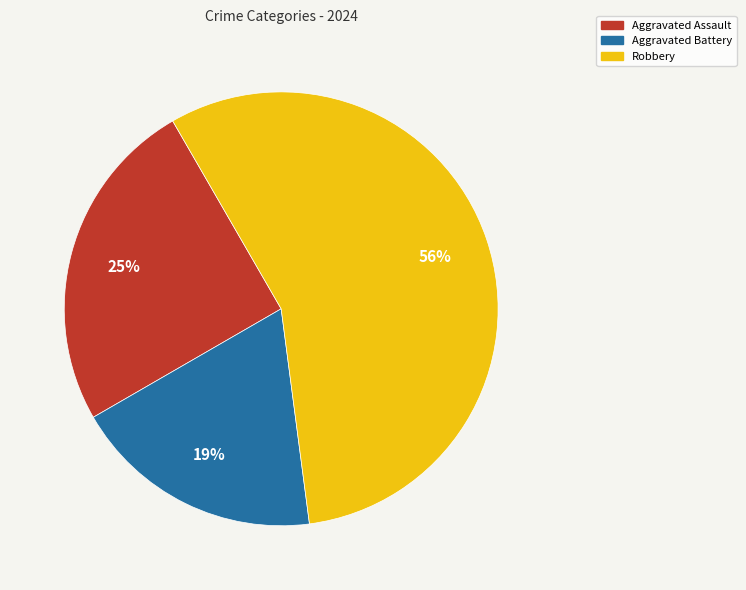

What is the smallest slice in the pie chart?

Aggravated Battery